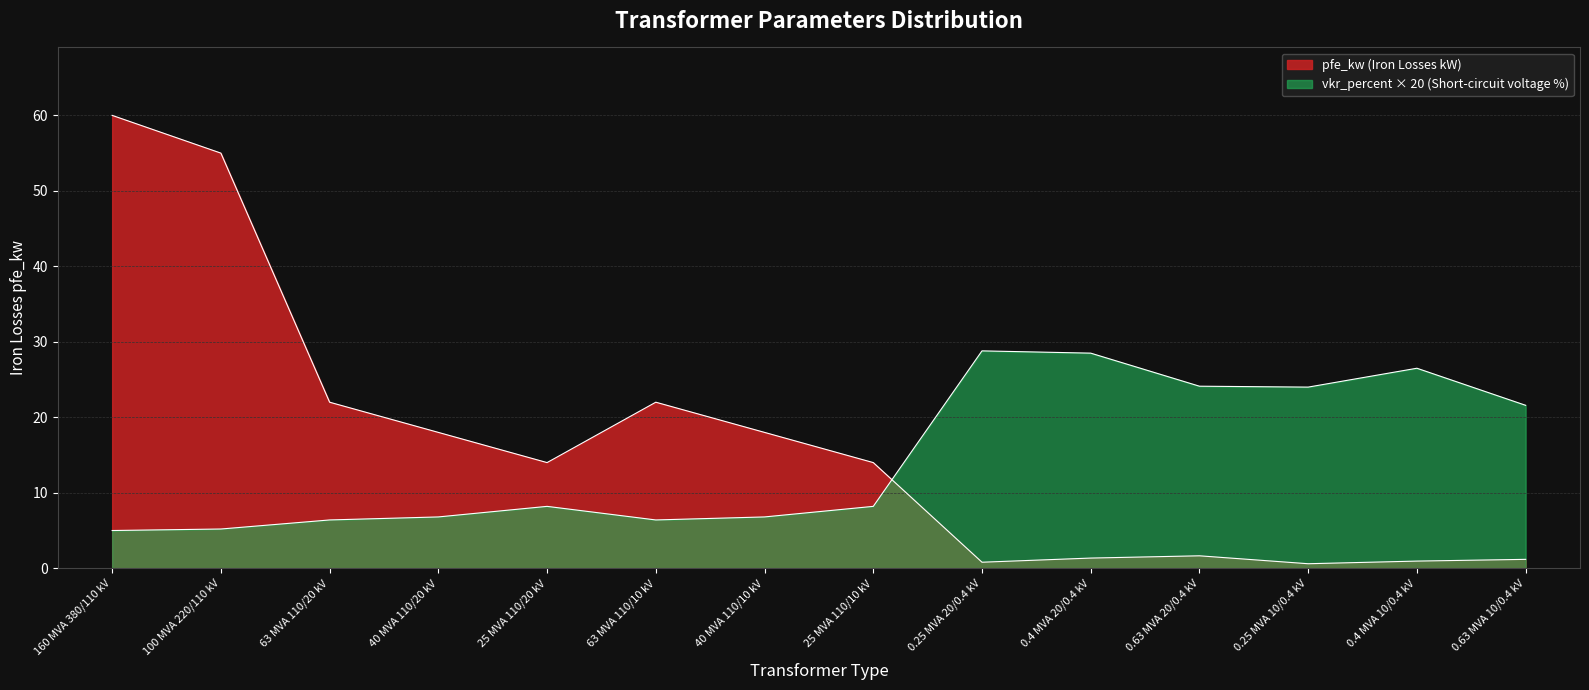

List the series in order of their peak value, lowest first.

vkr_percent, pfe_kw